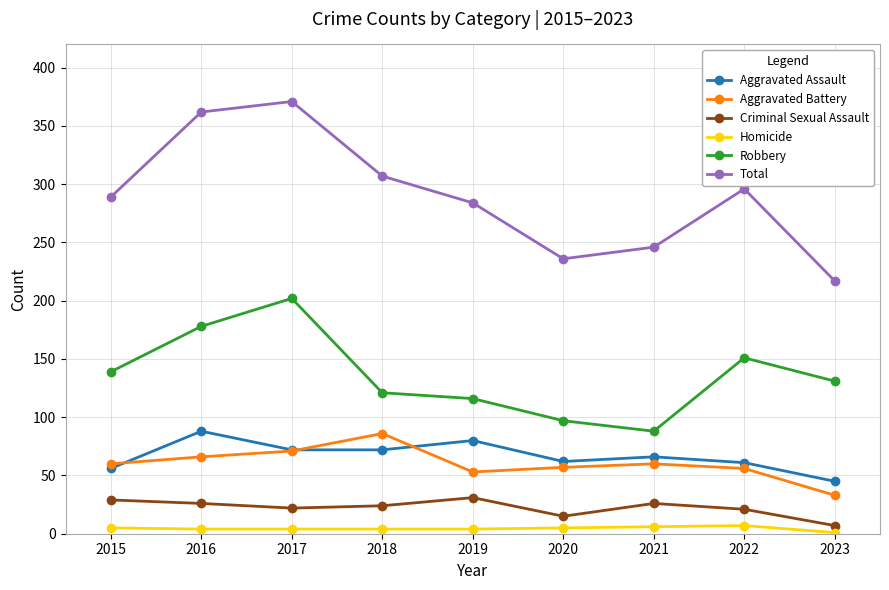

True or false: Aggravated Battery and Total cross at least once.

False